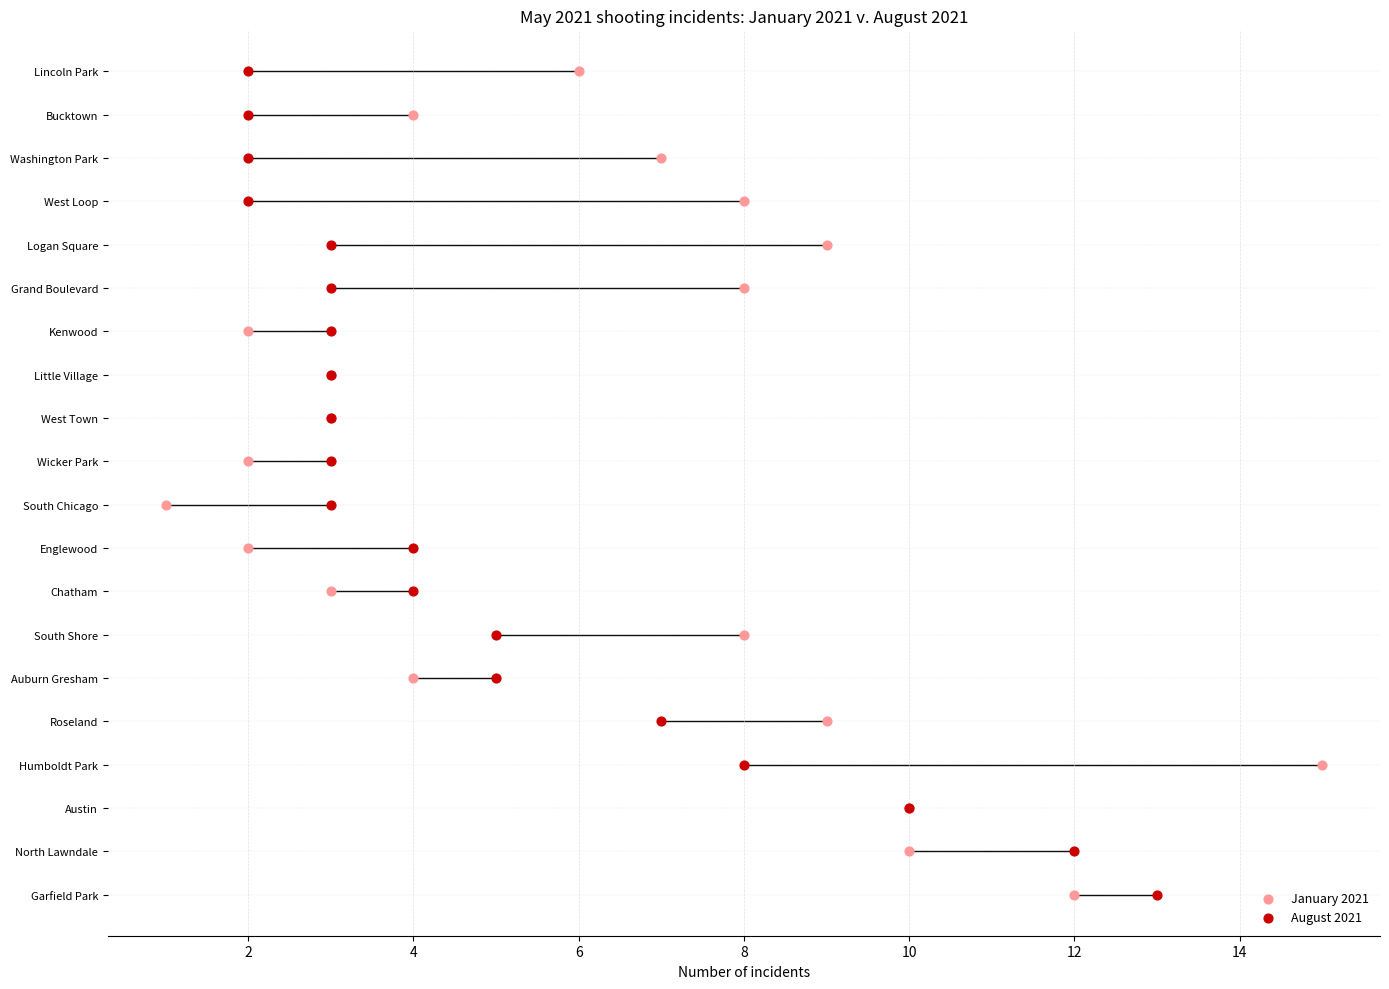

Which series contains the highest Y value?

January 2021